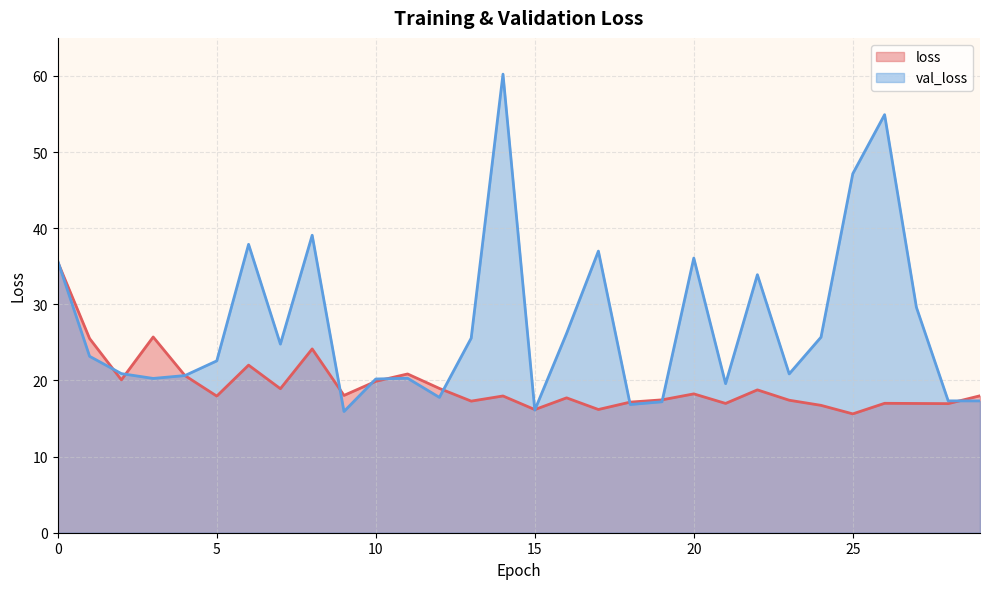

True or false: val_loss and loss intersect in this chart.

True